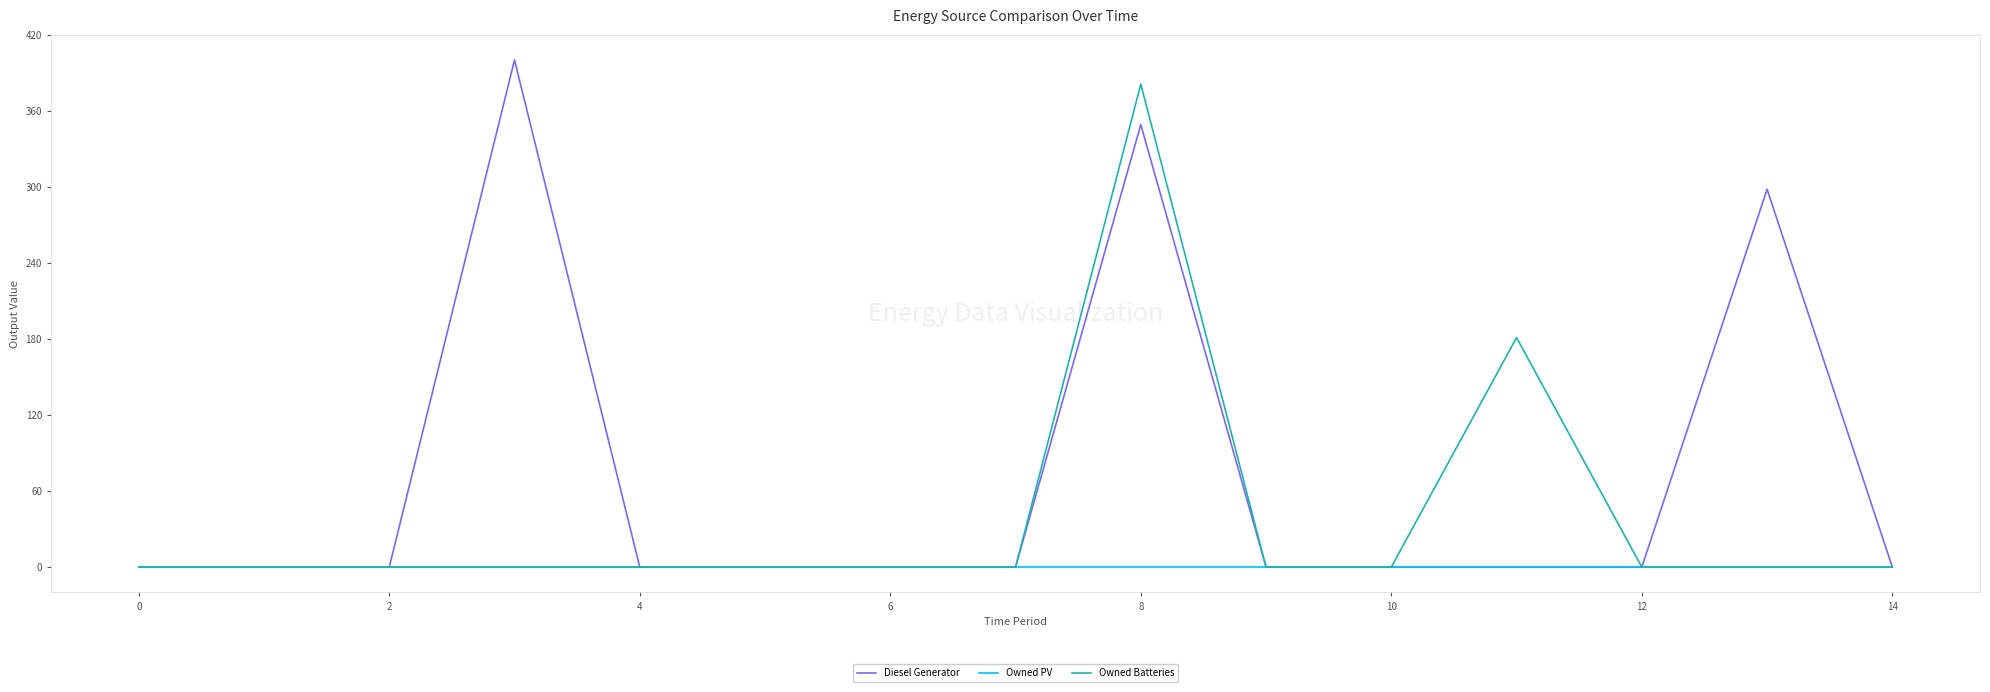

What is the difference between the maximum and minimum values in the Owned Batteries series?

381